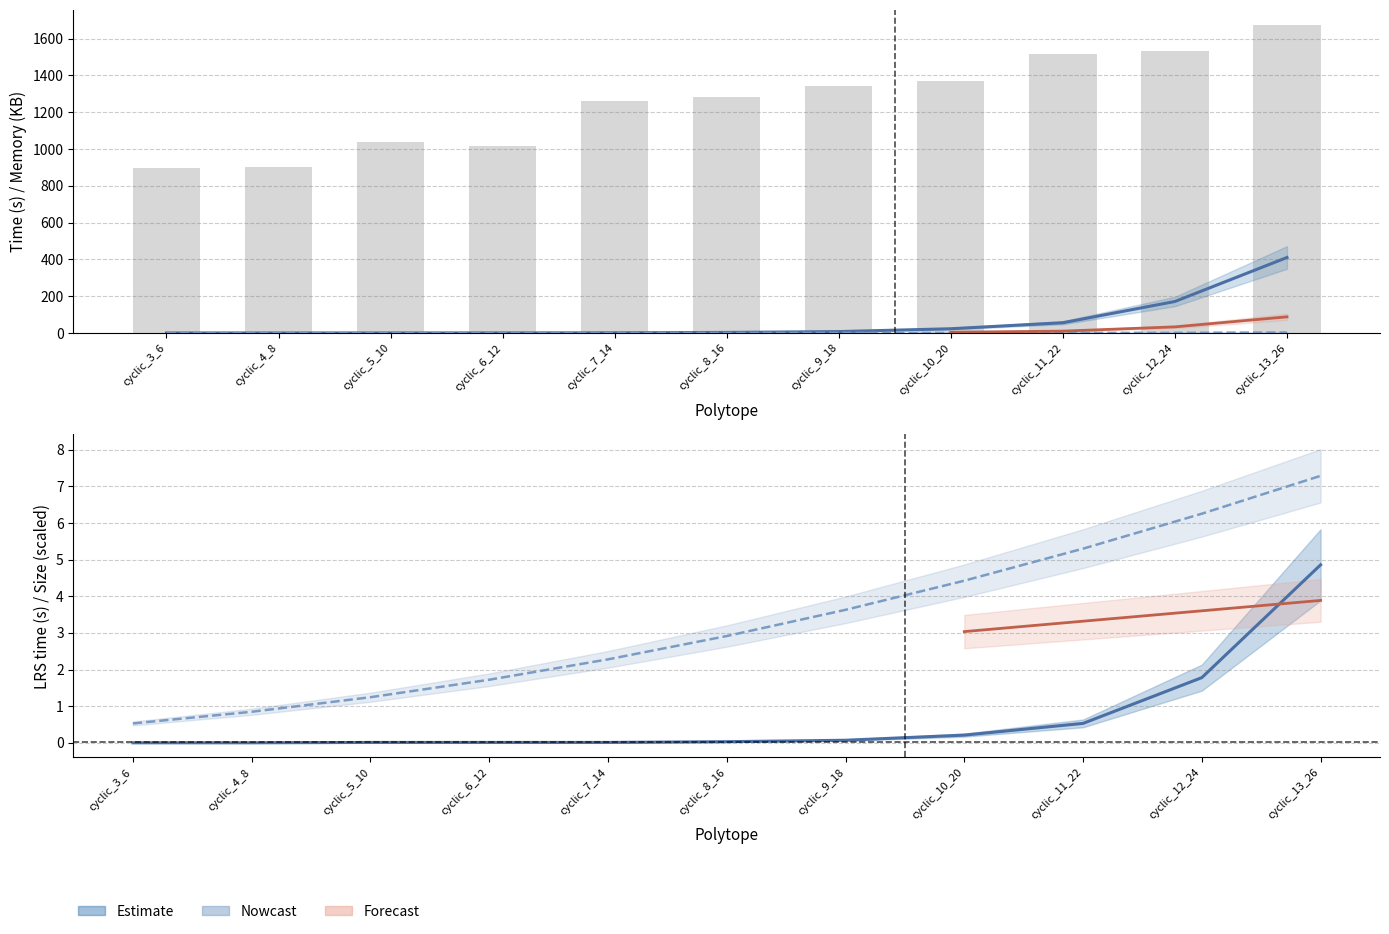

At which category is the sum across all series the highest?

cyclic_13_26